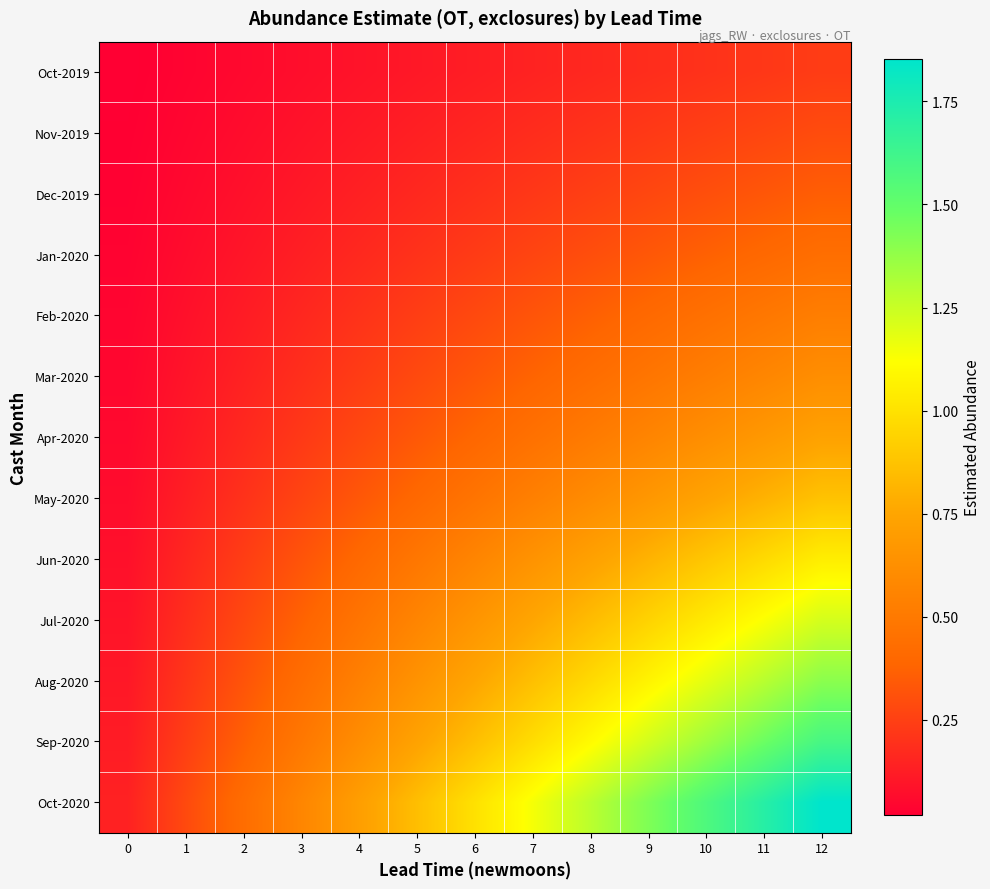

Reading right to left, transcribe all the data shown in this chart.

Oct-2019: 12=0.2	11=0.2	10=0.2	9=0.2	8=0.2	7=0.1	6=0.1	5=0.1	4=0.1	3=0.1	2=0.1	1=0.0	0=0.0
Nov-2019: 12=0.3	11=0.3	10=0.2	9=0.2	8=0.2	7=0.2	6=0.2	5=0.1	4=0.1	3=0.1	2=0.1	1=0.0	0=0.0
Dec-2019: 12=0.4	11=0.3	10=0.3	9=0.3	8=0.2	7=0.2	6=0.2	5=0.2	4=0.1	3=0.1	2=0.1	1=0.1	0=0.0
Jan-2020: 12=0.4	11=0.4	10=0.4	9=0.3	8=0.3	7=0.3	6=0.2	5=0.2	4=0.2	3=0.1	2=0.1	1=0.1	0=0.0
Feb-2020: 12=0.5	11=0.5	10=0.4	9=0.4	8=0.4	7=0.3	6=0.3	5=0.2	4=0.2	3=0.2	2=0.1	1=0.1	0=0.0
Mar-2020: 12=0.6	11=0.6	10=0.5	9=0.5	8=0.4	7=0.4	6=0.3	5=0.3	4=0.2	3=0.2	2=0.1	1=0.1	0=0.0
Apr-2020: 12=0.7	11=0.7	10=0.6	9=0.6	8=0.5	7=0.5	6=0.4	5=0.3	4=0.3	3=0.2	2=0.2	1=0.1	0=0.1
May-2020: 12=0.9	11=0.8	10=0.7	9=0.7	8=0.6	7=0.5	6=0.5	5=0.4	4=0.3	3=0.3	2=0.2	1=0.1	0=0.1
Jun-2020: 12=1.0	11=1.0	10=0.9	9=0.8	8=0.7	7=0.6	6=0.6	5=0.5	4=0.4	3=0.3	2=0.2	1=0.2	0=0.1
Jul-2020: 12=1.2	11=1.1	10=1.0	9=0.9	8=0.8	7=0.8	6=0.7	5=0.6	4=0.5	3=0.4	2=0.3	1=0.2	0=0.1
Aug-2020: 12=1.4	11=1.3	10=1.2	9=1.1	8=1.0	7=0.9	6=0.8	5=0.6	4=0.5	3=0.4	2=0.3	1=0.2	0=0.1
Sep-2020: 12=1.6	11=1.5	10=1.3	9=1.2	8=1.1	7=1.0	6=0.9	5=0.7	4=0.6	3=0.5	2=0.4	1=0.2	0=0.1
Oct-2020: 12=1.9	11=1.7	10=1.6	9=1.4	8=1.3	7=1.1	6=1.0	5=0.9	4=0.7	3=0.6	2=0.4	1=0.3	0=0.1